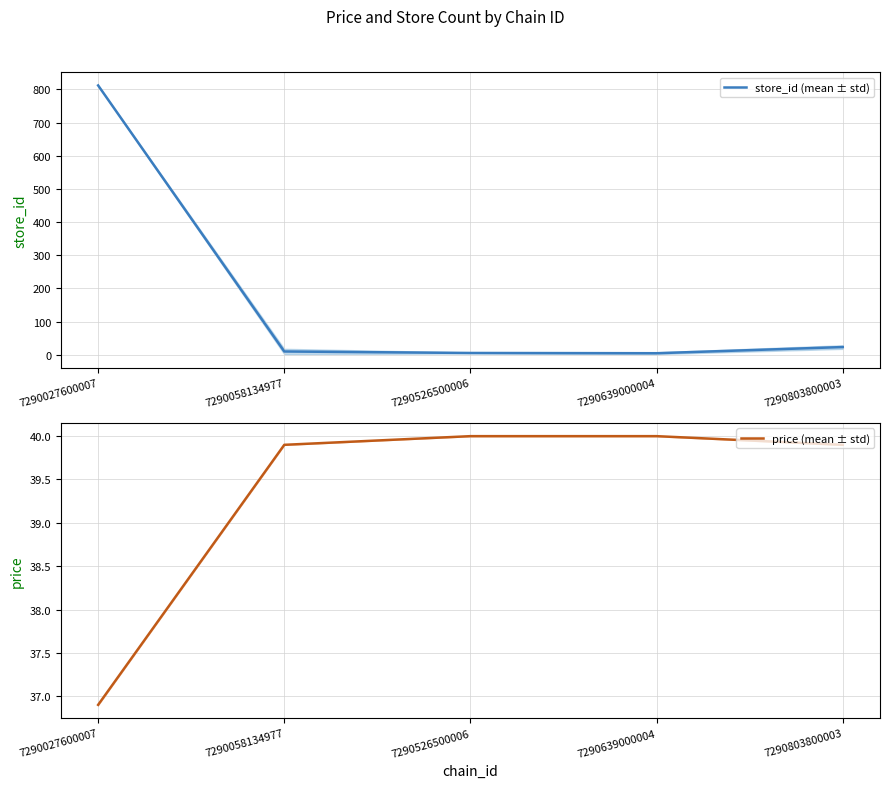

Is it true that store_id (mean ± std) equals 10.0 at 7290058134977?

True